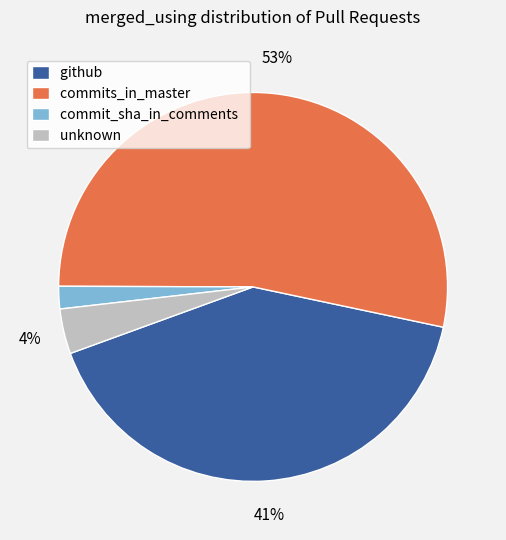

What is the smallest slice in the pie chart?

commit_sha_in_comments